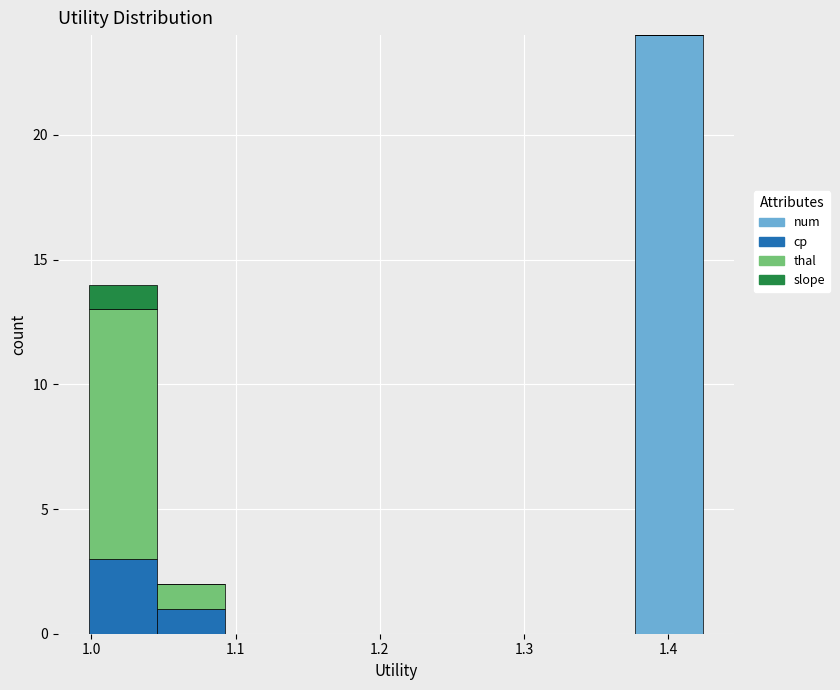

Reading left to right, list every stacked bar in this chart as the range it spans on the x-axis followed by its total height. Neither the bar edges nor the heights are printed on the chart, so give them approximately, as read against the axes.

1.00 to 1.05: 14
1.05 to 1.09: 2
1.09 to 1.14: 0
1.14 to 1.19: 0
1.19 to 1.23: 0
1.23 to 1.28: 0
1.28 to 1.33: 0
1.33 to 1.38: 0
1.38 to 1.42: 24